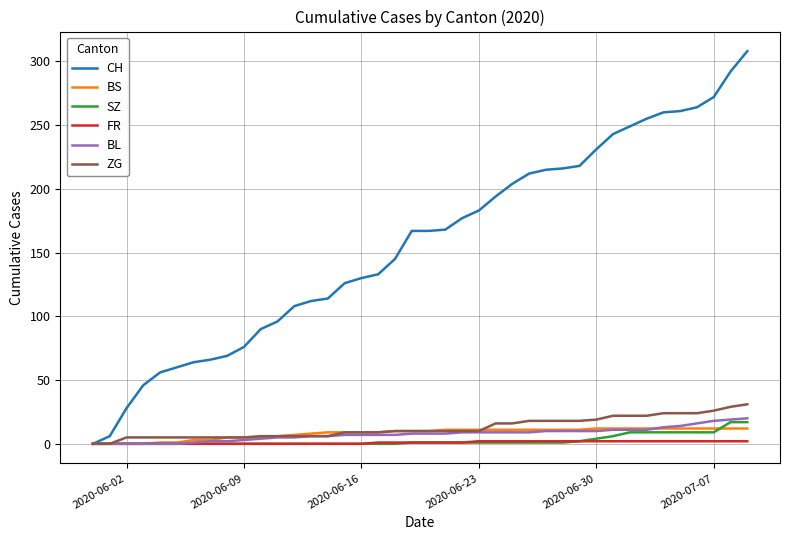

Which series has the widest spread of values?

CH